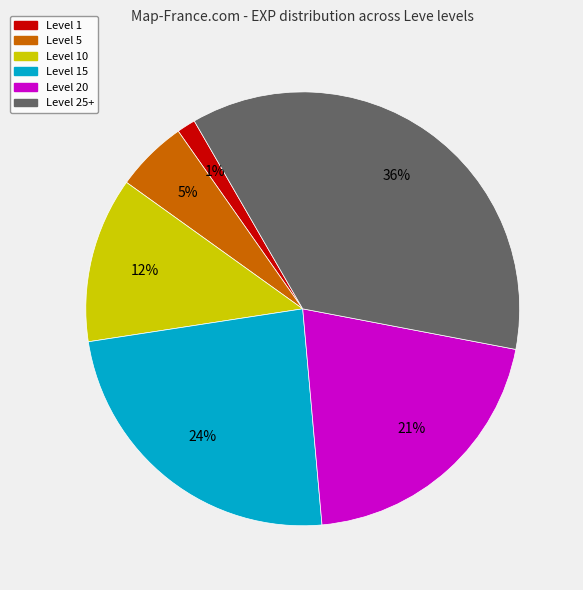

Is there a majority slice in this chart?

No